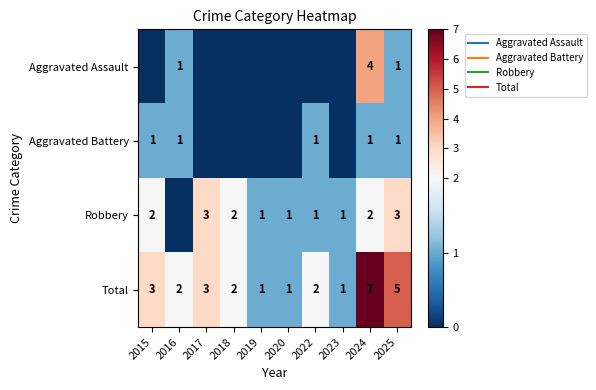

What is the sum of all Aggravated Assault values?

6